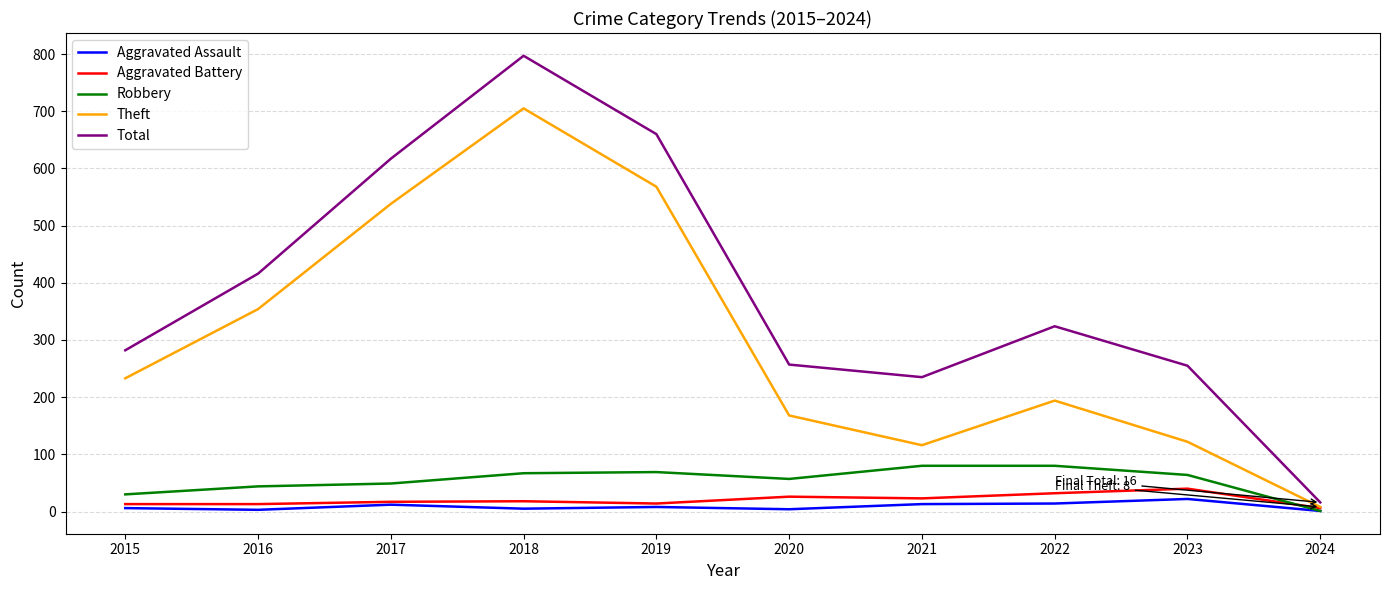

What is the sum of all Aggravated Assault values?

88